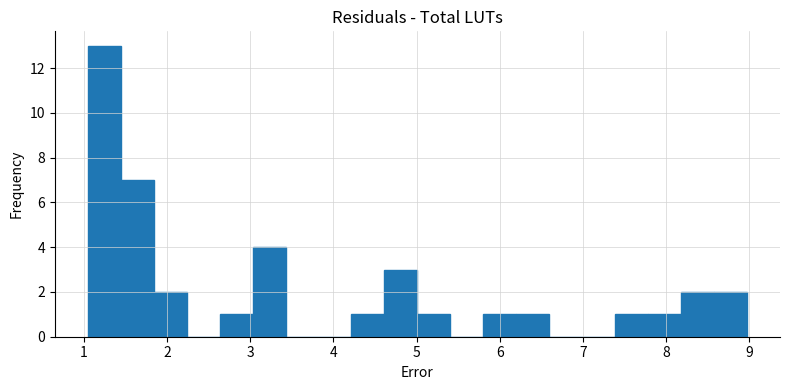

Read against the x-axis, roughly where is the centre of the tallest bar?

1.2